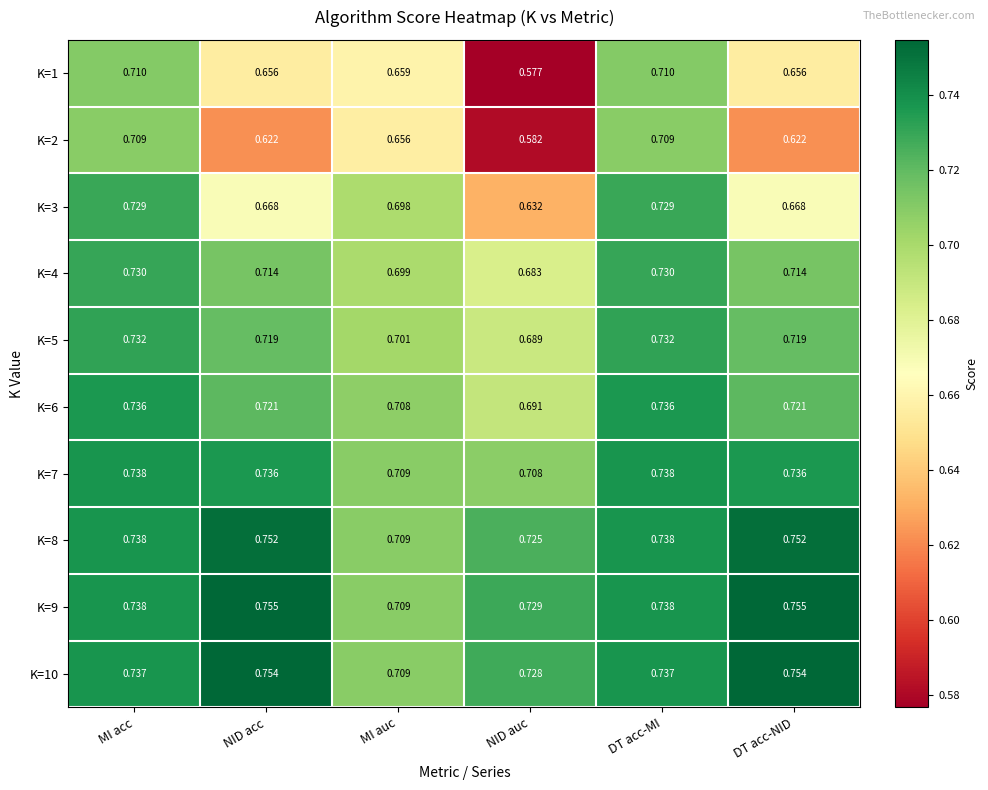

At which label is K=3 closest to 0?

NID auc